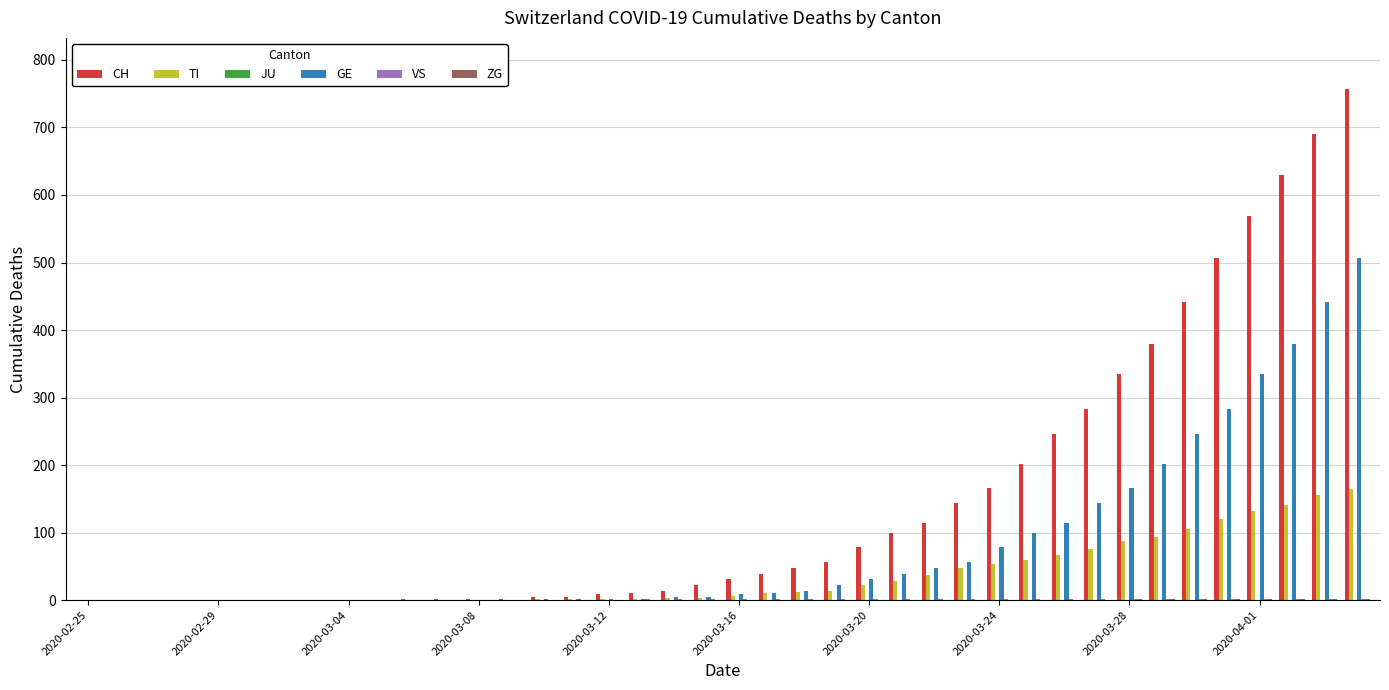

What is the greatest value displayed?

757